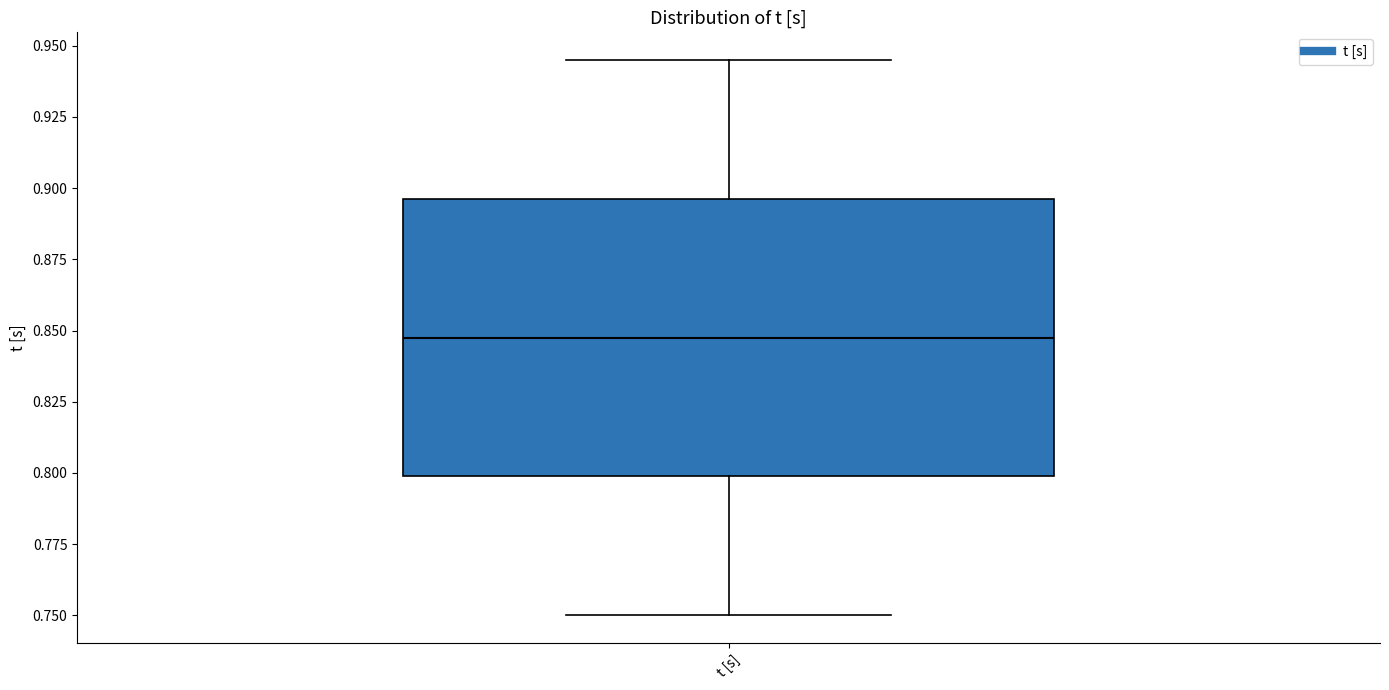

Transcribe this box plot: give where the median line is, the range the box spans, and where the two whiskers end, as read against the y-axis. The values are not printed on the chart, so give them approximately, as read against the axis.

median 0.845, box 0.800 to 0.895, whiskers 0.750 to 0.945